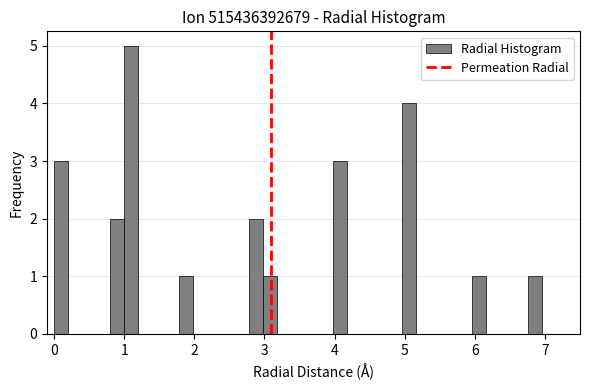

Around what value on the x-axis is the tallest bar? Give the approximate position of its centre, as read against the axis.

1.1